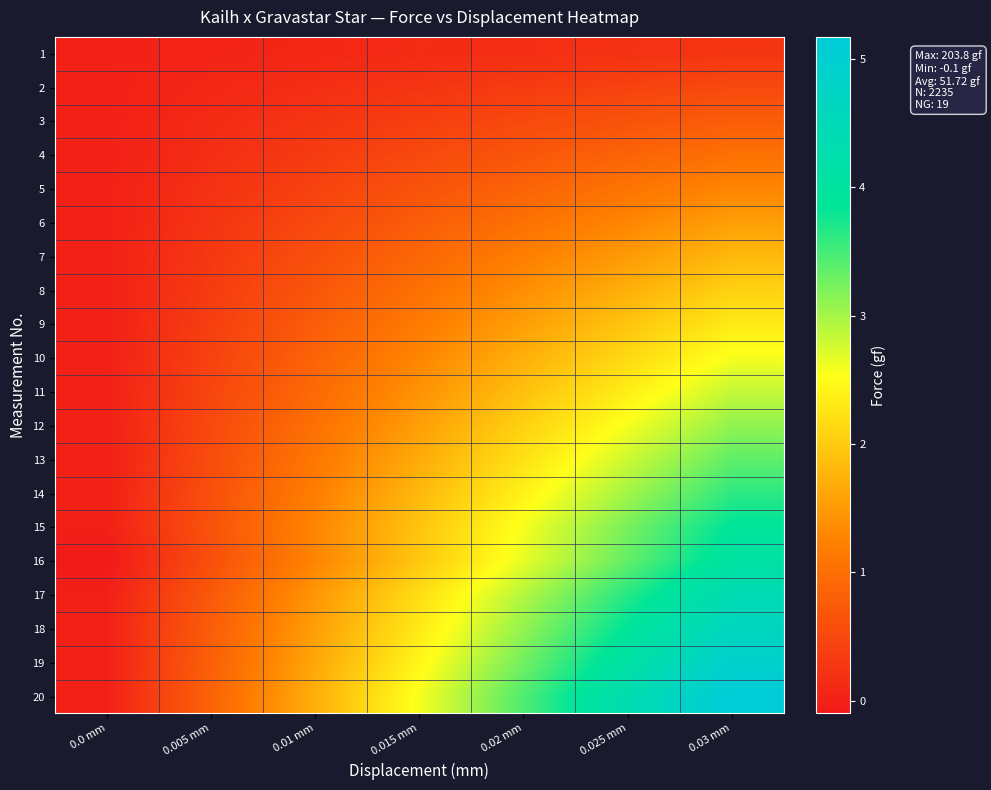

Reading left to right, extract all data points from this chart.

1: 0.0 mm=0.0	0.005 mm=0.0	0.01 mm=0.1	0.015 mm=0.1	0.02 mm=0.2	0.025 mm=0.2	0.03 mm=0.3
2: 0.0 mm=0.0	0.005 mm=0.1	0.01 mm=0.2	0.015 mm=0.3	0.02 mm=0.3	0.025 mm=0.4	0.03 mm=0.5
3: 0.0 mm=0.0	0.005 mm=0.1	0.01 mm=0.3	0.015 mm=0.4	0.02 mm=0.5	0.025 mm=0.6	0.03 mm=0.8
4: 0.0 mm=0.0	0.005 mm=0.2	0.01 mm=0.3	0.015 mm=0.5	0.02 mm=0.7	0.025 mm=0.9	0.03 mm=1.0
5: 0.0 mm=0.0	0.005 mm=0.2	0.01 mm=0.4	0.015 mm=0.6	0.02 mm=0.9	0.025 mm=1.1	0.03 mm=1.3
6: 0.0 mm=0.0	0.005 mm=0.3	0.01 mm=0.5	0.015 mm=0.8	0.02 mm=1.0	0.025 mm=1.3	0.03 mm=1.6
7: 0.0 mm=0.0	0.005 mm=0.3	0.01 mm=0.6	0.015 mm=0.9	0.02 mm=1.2	0.025 mm=1.5	0.03 mm=1.8
8: 0.0 mm=0.0	0.005 mm=0.3	0.01 mm=0.7	0.015 mm=1.0	0.02 mm=1.4	0.025 mm=1.7	0.03 mm=2.1
9: 0.0 mm=0.0	0.005 mm=0.4	0.01 mm=0.8	0.015 mm=1.2	0.02 mm=1.6	0.025 mm=1.9	0.03 mm=2.3
10: 0.0 mm=0.0	0.005 mm=0.4	0.01 mm=0.9	0.015 mm=1.3	0.02 mm=1.7	0.025 mm=2.2	0.03 mm=2.6
11: 0.0 mm=0.0	0.005 mm=0.5	0.01 mm=0.9	0.015 mm=1.4	0.02 mm=1.9	0.025 mm=2.4	0.03 mm=2.8
12: 0.0 mm=0.0	0.005 mm=0.5	0.01 mm=1.0	0.015 mm=1.6	0.02 mm=2.1	0.025 mm=2.6	0.03 mm=3.1
13: 0.0 mm=0.0	0.005 mm=0.6	0.01 mm=1.1	0.015 mm=1.7	0.02 mm=2.2	0.025 mm=2.8	0.03 mm=3.4
14: 0.0 mm=0.0	0.005 mm=0.6	0.01 mm=1.2	0.015 mm=1.8	0.02 mm=2.4	0.025 mm=3.0	0.03 mm=3.6
15: 0.0 mm=0.0	0.005 mm=0.6	0.01 mm=1.3	0.015 mm=1.9	0.02 mm=2.6	0.025 mm=3.2	0.03 mm=3.9
16: 0.0 mm=-0.1	0.005 mm=0.6	0.01 mm=1.3	0.015 mm=2.0	0.02 mm=2.7	0.025 mm=3.3	0.03 mm=4.0
17: 0.0 mm=0.0	0.005 mm=0.7	0.01 mm=1.5	0.015 mm=2.2	0.02 mm=2.9	0.025 mm=3.7	0.03 mm=4.4
18: 0.0 mm=0.0	0.005 mm=0.8	0.01 mm=1.6	0.015 mm=2.3	0.02 mm=3.1	0.025 mm=3.9	0.03 mm=4.7
19: 0.0 mm=0.0	0.005 mm=0.8	0.01 mm=1.6	0.015 mm=2.5	0.02 mm=3.3	0.025 mm=4.1	0.03 mm=4.9
20: 0.0 mm=0.0	0.005 mm=0.9	0.01 mm=1.7	0.015 mm=2.6	0.02 mm=3.4	0.025 mm=4.3	0.03 mm=5.2